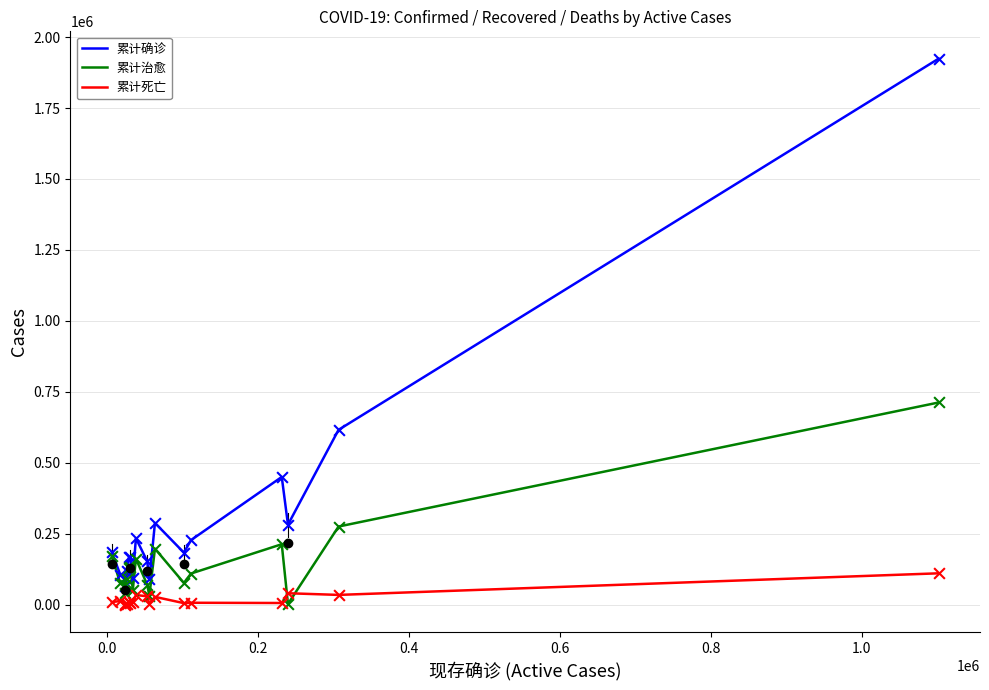

Which series has the largest total across all categories?

累计确诊